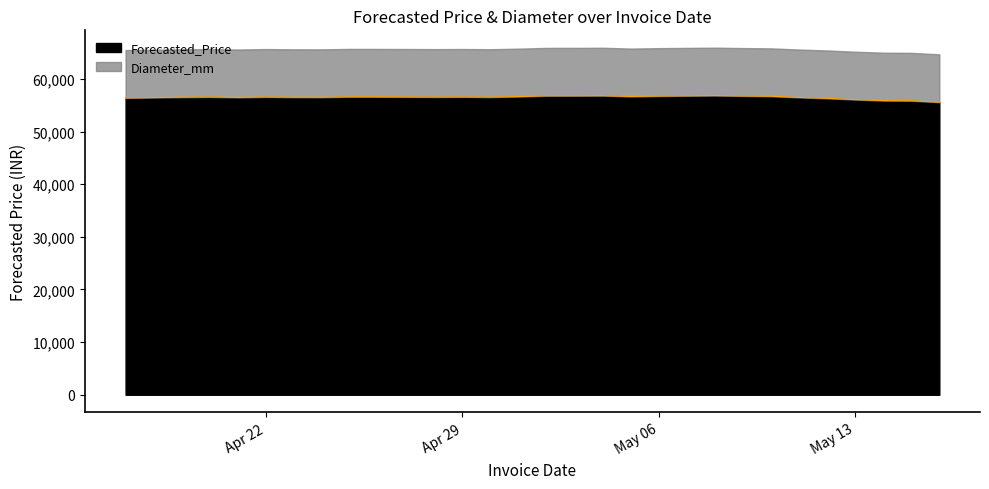

What is the minimum value shown in the chart?

55587.5